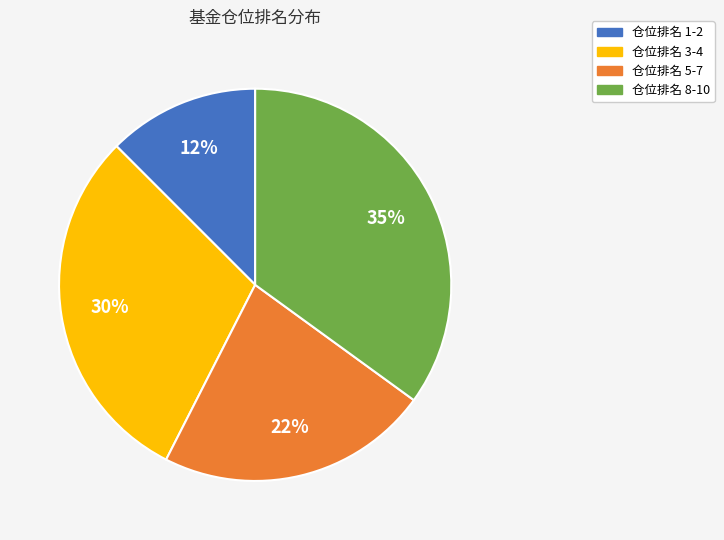

To the nearest percent, what is the average slice percentage?

25%